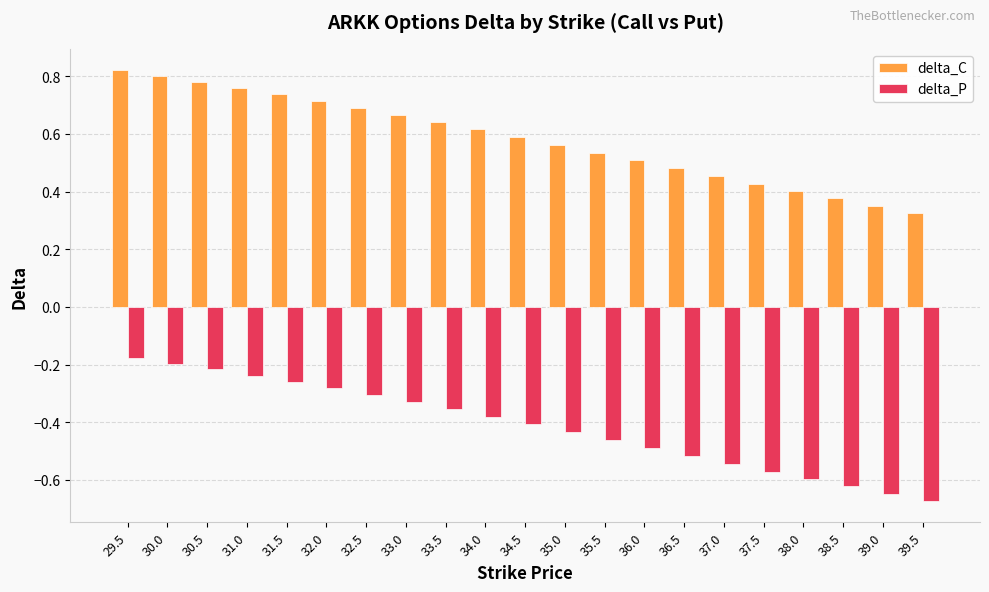

Is it true that delta_P equals -0.2 at 39.0?

False